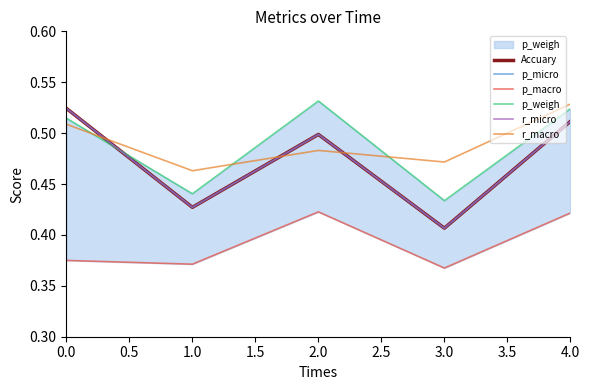

Is it true that Accuary equals 0.2 at 3.0?

False